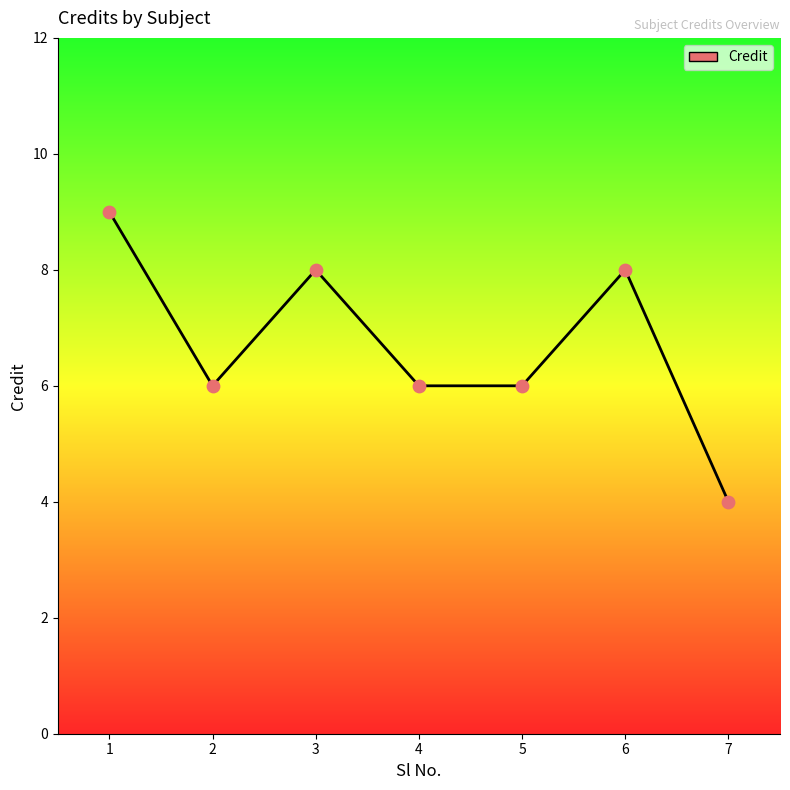

What is the change in value from 5 to 6?

+2